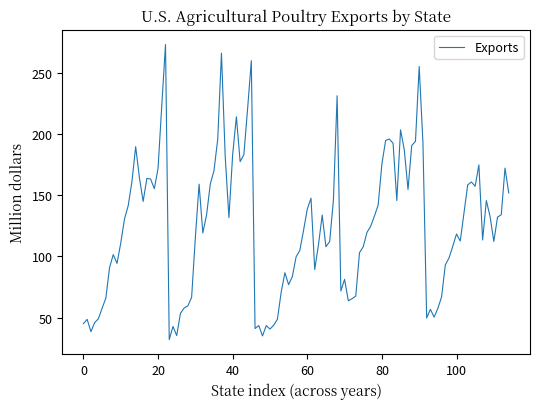

What is the greatest value displayed?

272.9